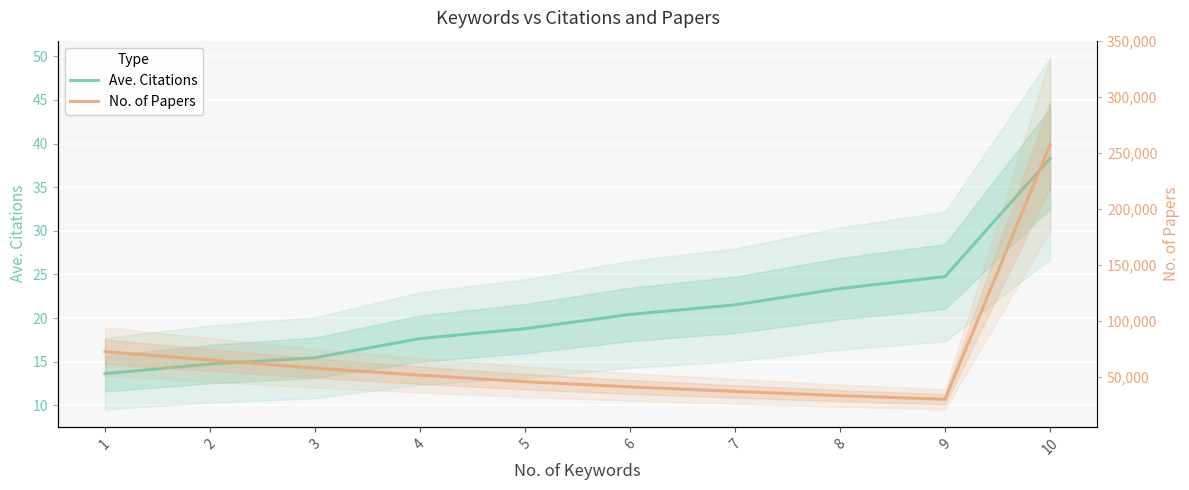

Reading left to right, what are all the values shown in this chart?

Ave. Citations: 13.6	14.7	15.5	17.7	18.8	20.4	21.5	23.4	24.8	38.3
No. of Papers: 72409.0	65053.0	57643.0	51406.0	45615.0	40913.0	36955.0	33085.0	29854.0	257485.0